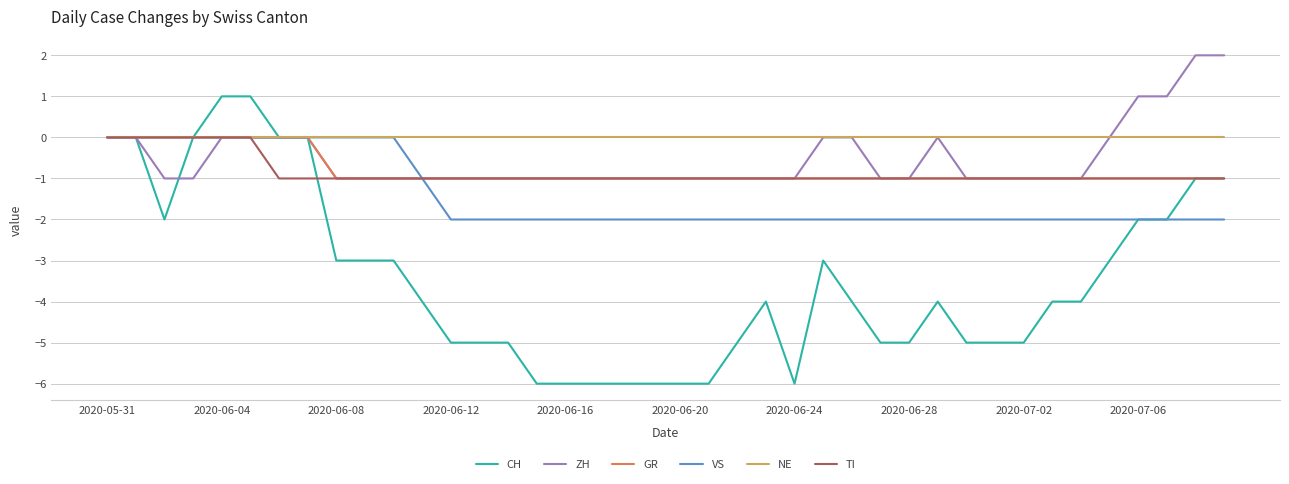

What is the difference between the maximum and second lowest values in the TI series?

1